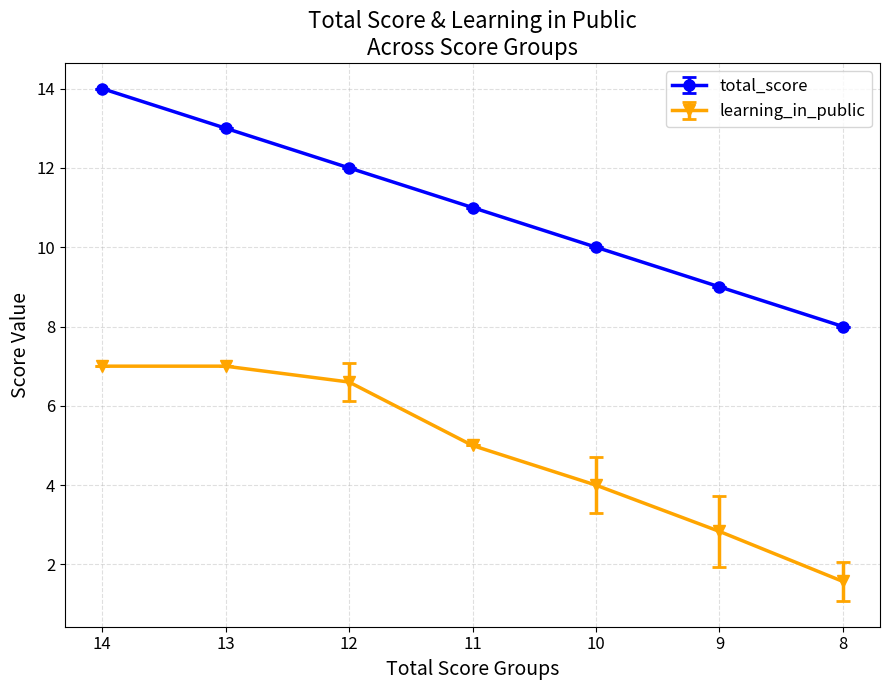

At which label does learning_in_public reach its minimum?

8